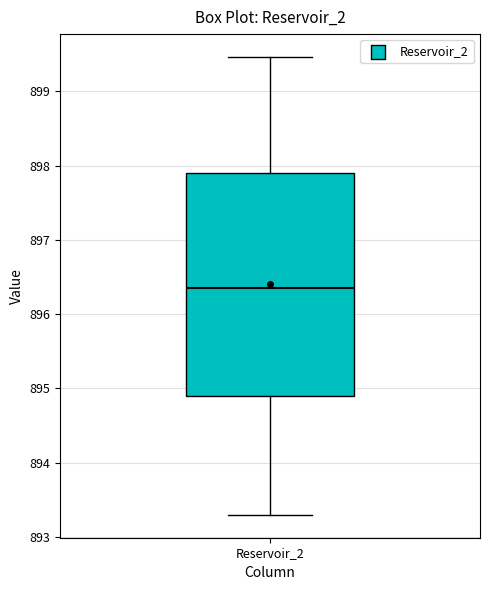

Transcribe this box plot: give where the median line is, the range the box spans, and where the two whiskers end, as read against the y-axis. The values are not printed on the chart, so give them approximately, as read against the axis.

median 896.4, box 894.9 to 897.9, whiskers 893.3 to 899.5